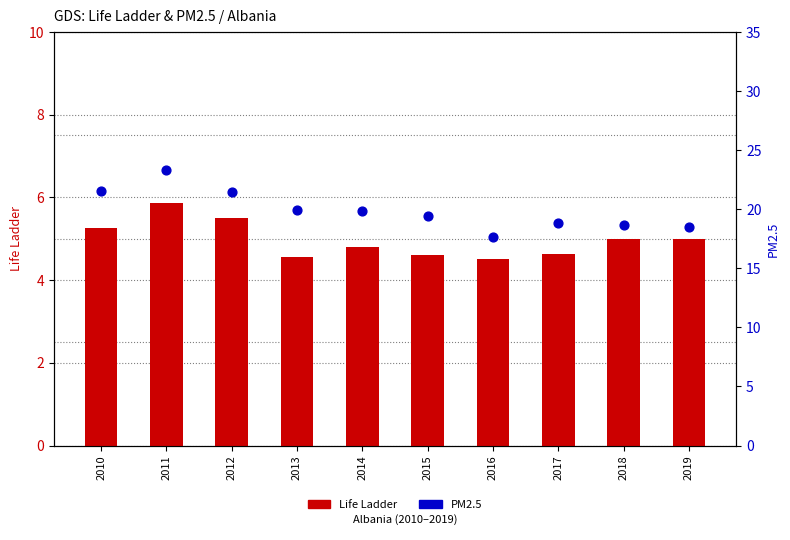

At which category is the sum across all series the highest?

2011